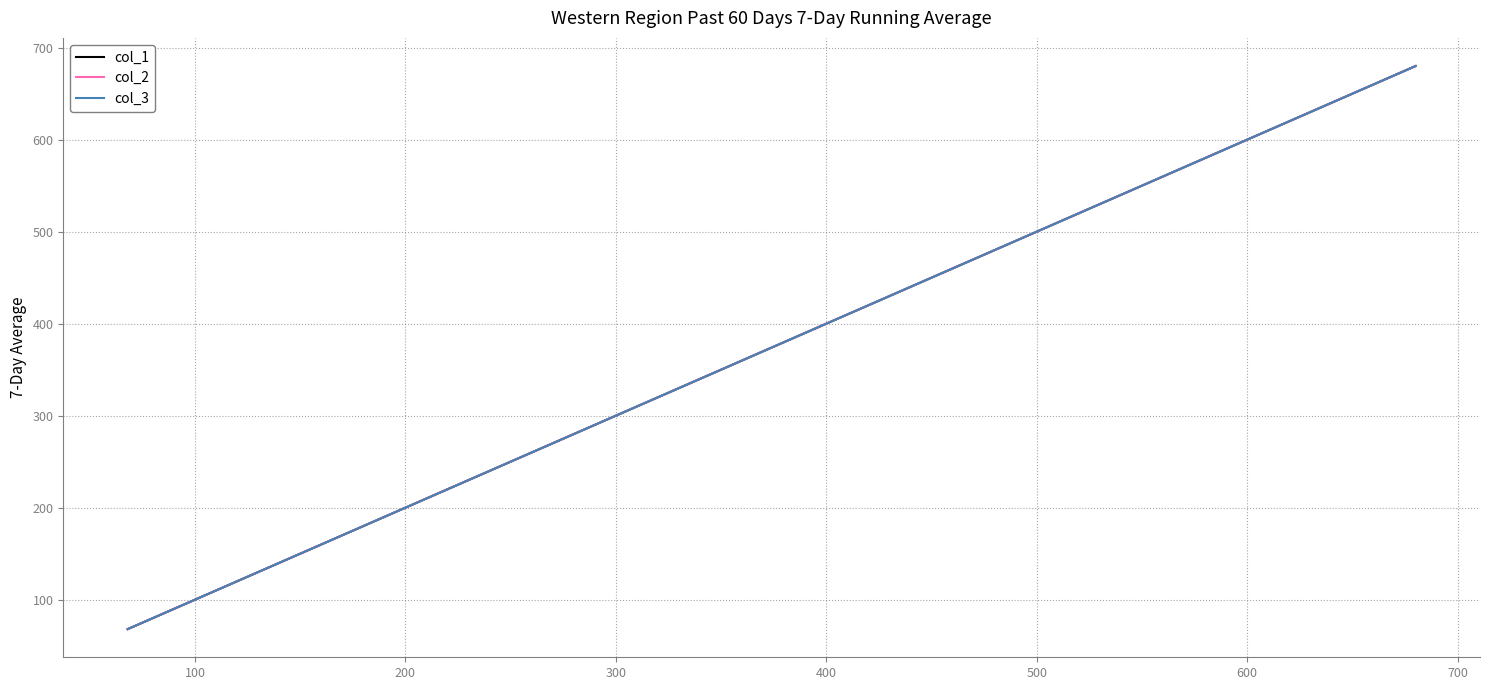

At which label does col_3 first exceed 408?

600